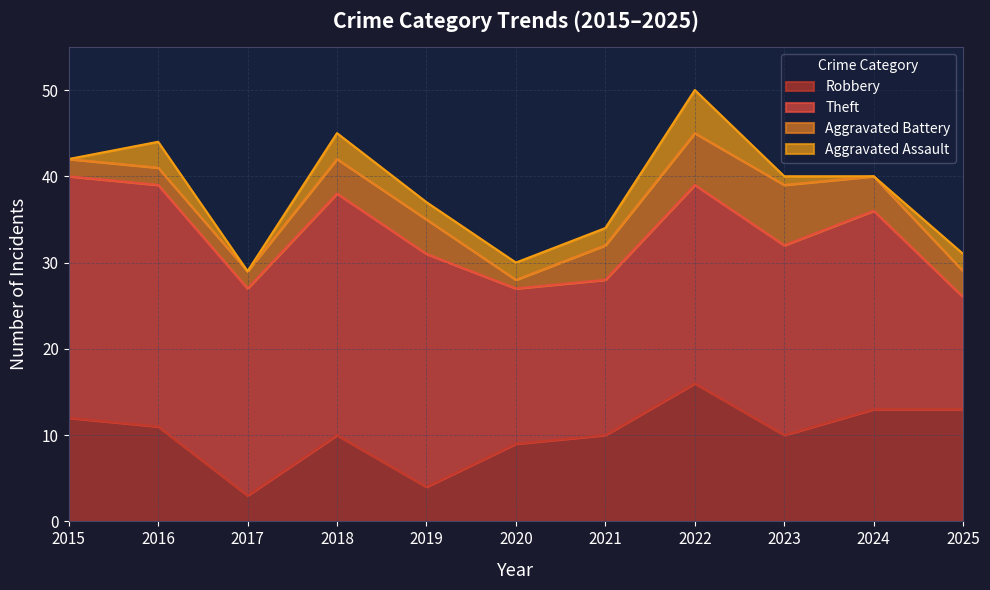

The Robbery series shows 16 at 2023. True or false?

False